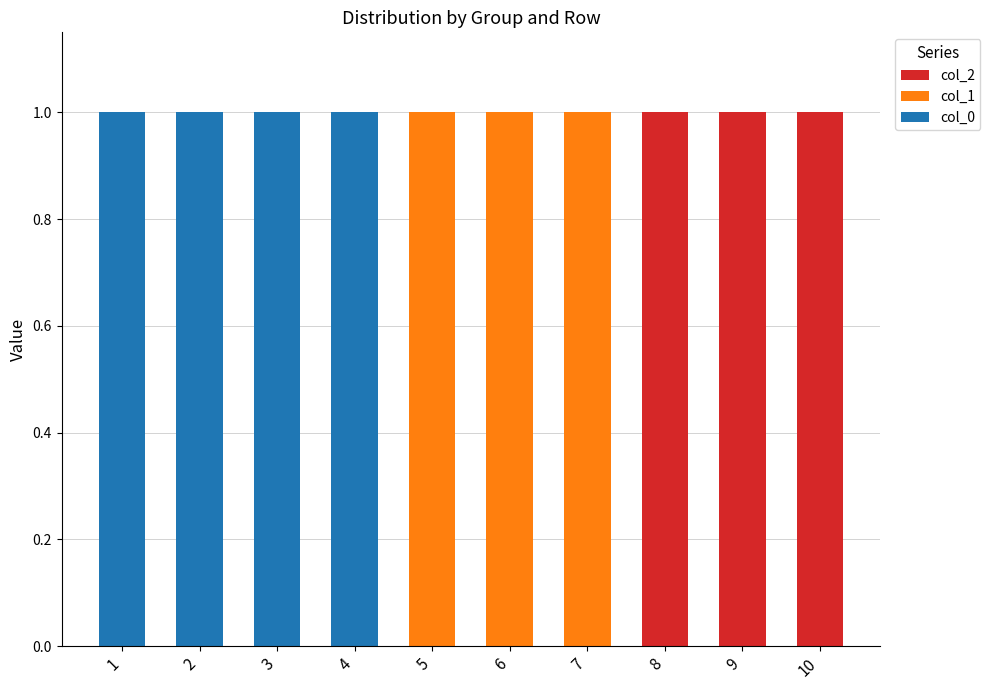

Is it true that col_0 equals 0 at 10?

True